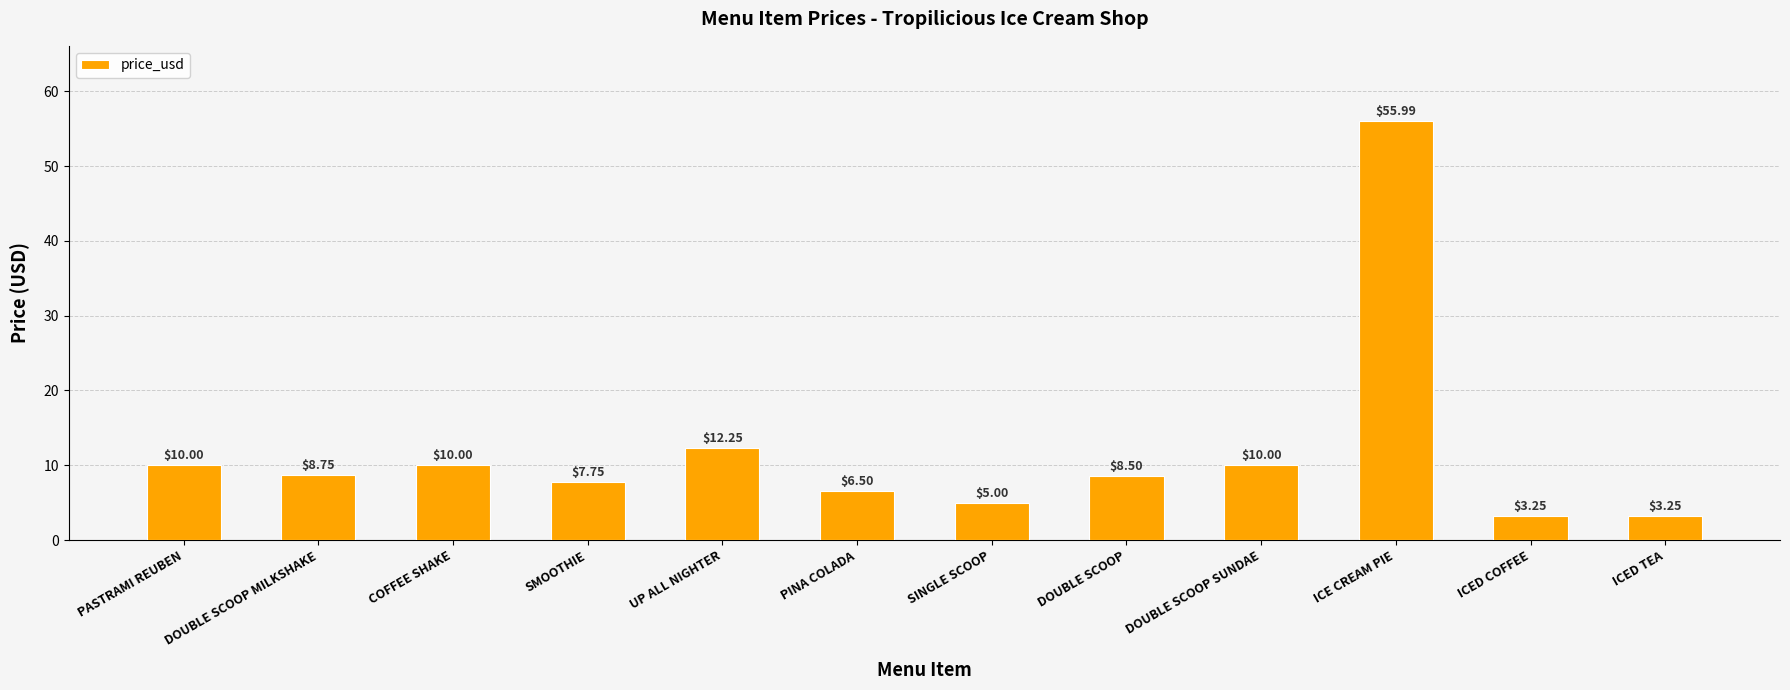

What is the label of the 11th bar from the left?

ICED COFFEE